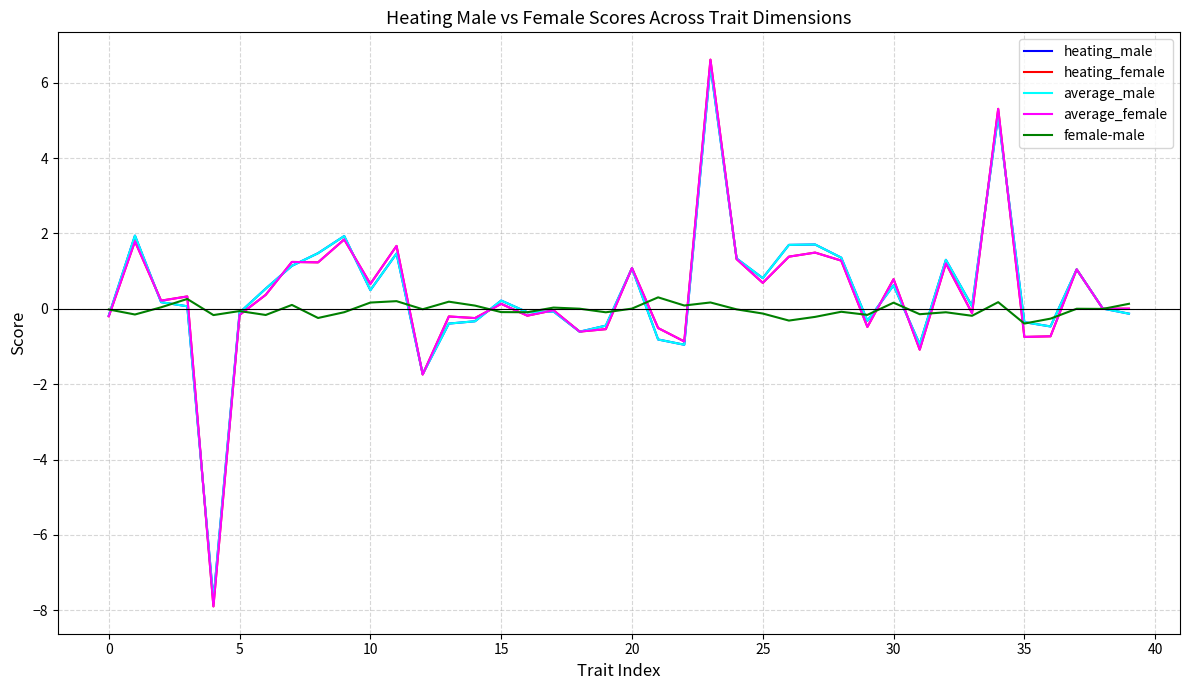

What is the maximum value for heating_male?

6.4